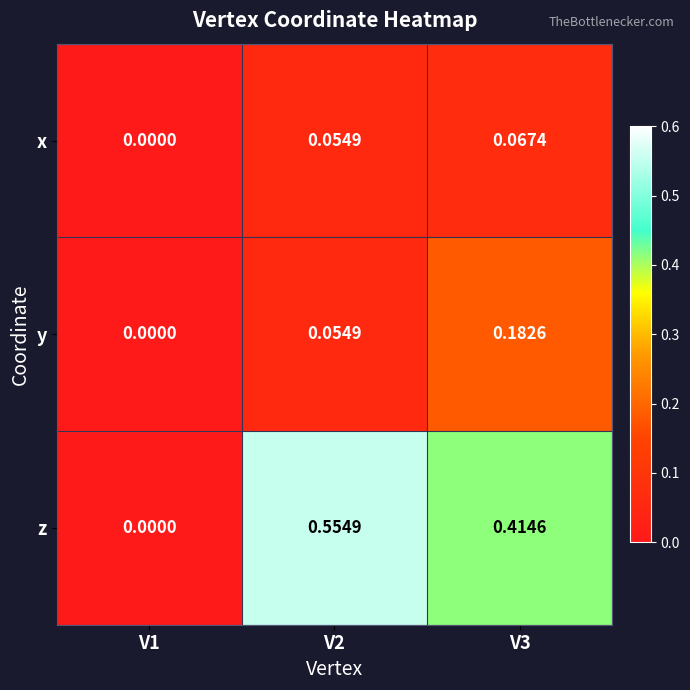

Which series has the widest spread of values?

z